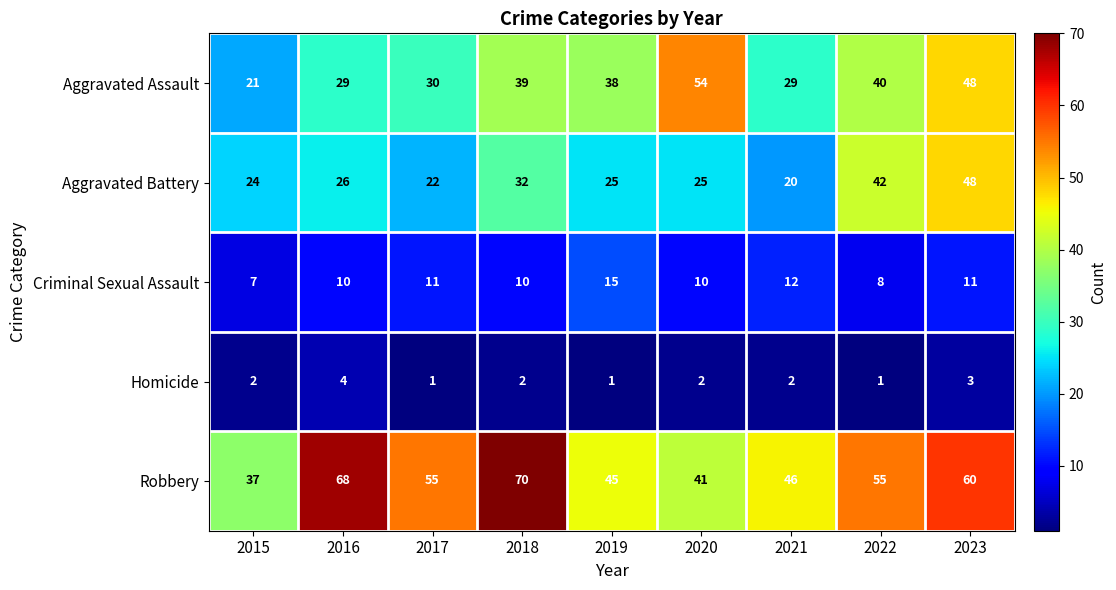

What is the greatest value displayed?

70